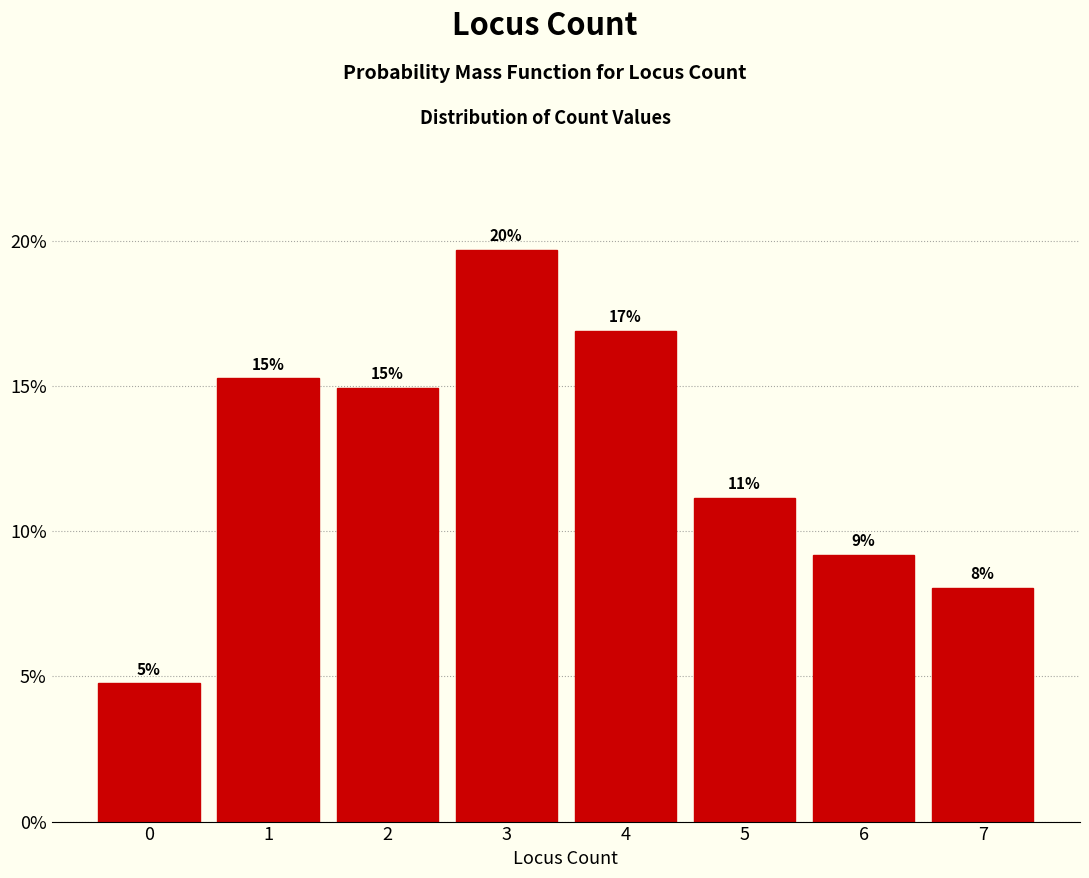

Are the bars horizontal?

No